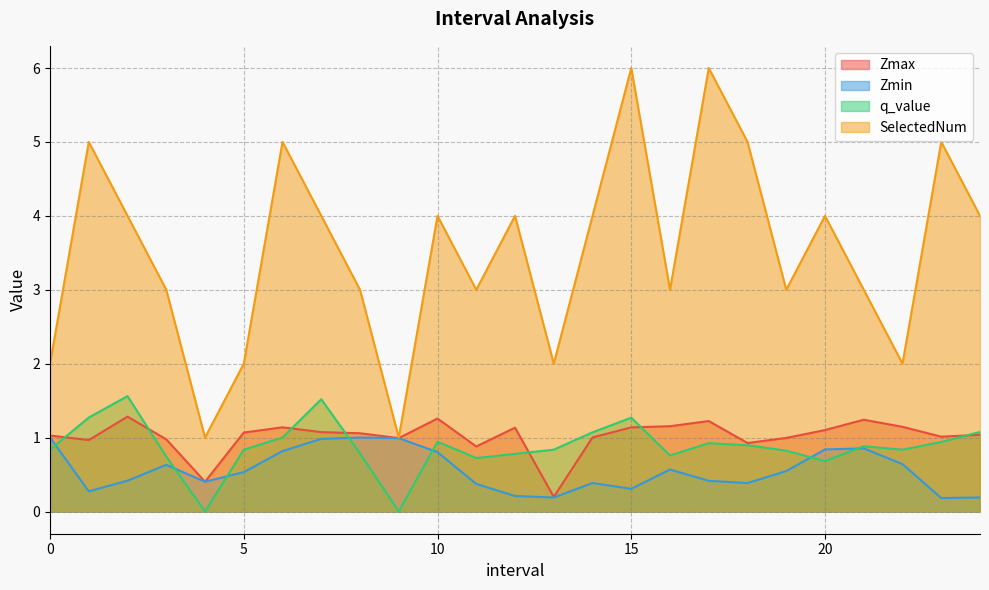

How many interior local valleys does the Zmin series have?

6